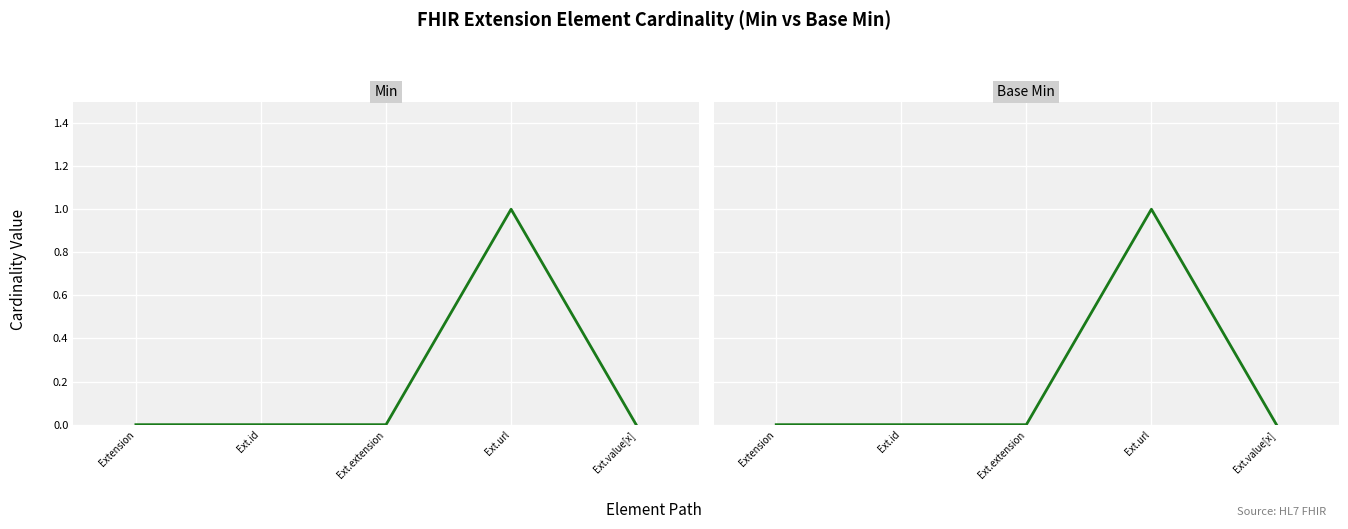

Where is the first local maximum for Min?

Ext.url